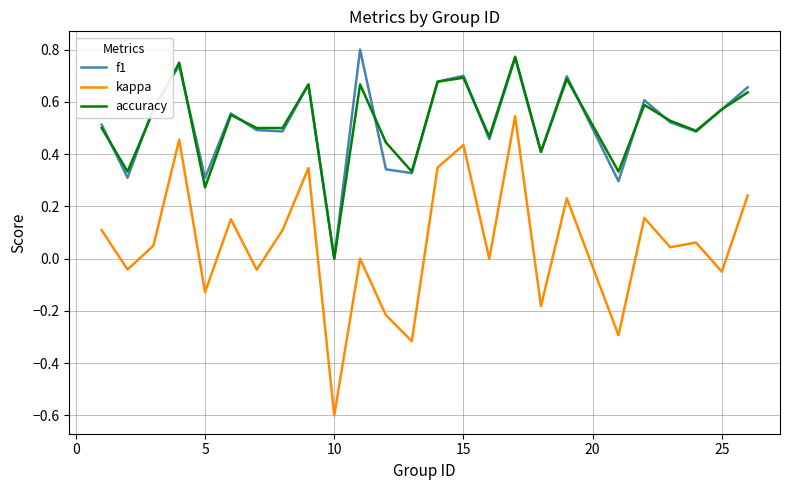

What is the smallest value displayed?

-0.6